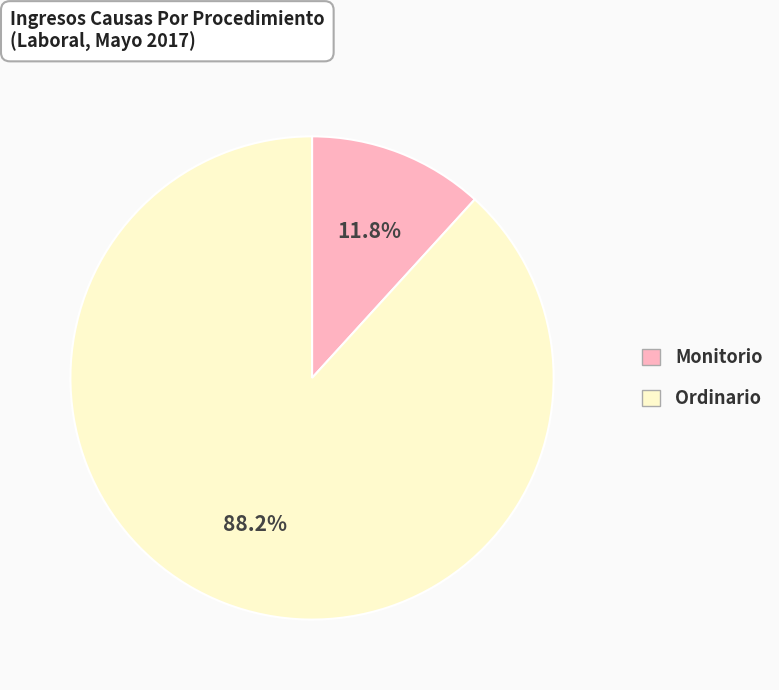

To the nearest percent, what is the difference between the Ordinario and Monitorio slice percentages?

76%